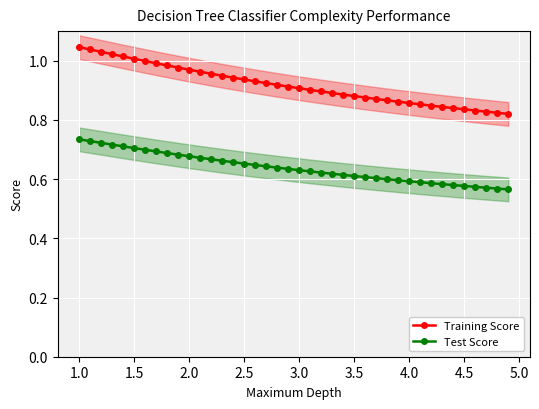

True or false: Test Score and Training Score intersect in this chart.

False